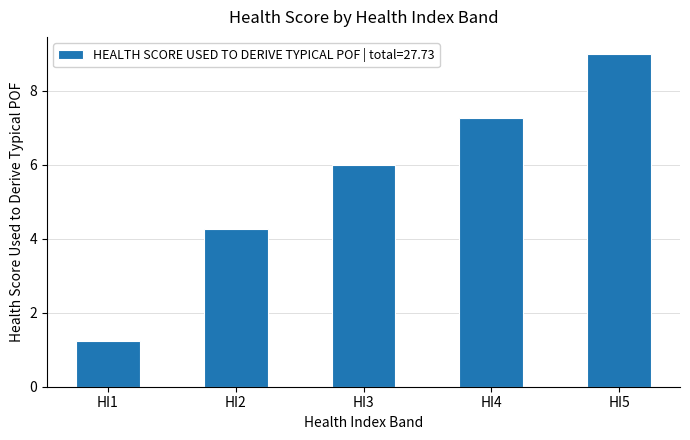

Between HI5 and HI4, which is larger?

HI5